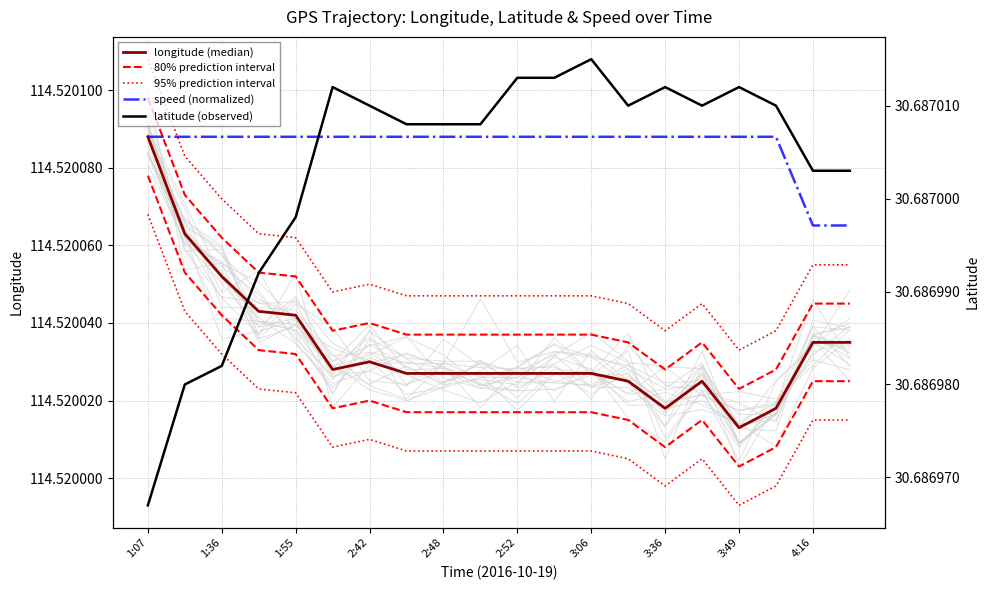

Is it true that latitude (observed) equals 30.7 at 1:36?

True